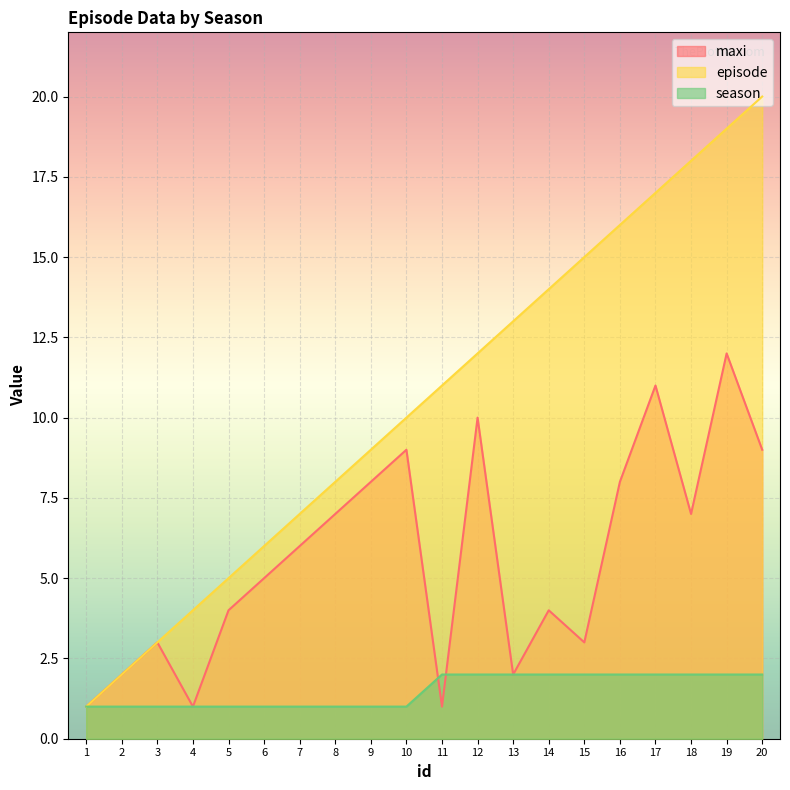

List the series in order of their overall mean, lowest first.

season, maxi, episode